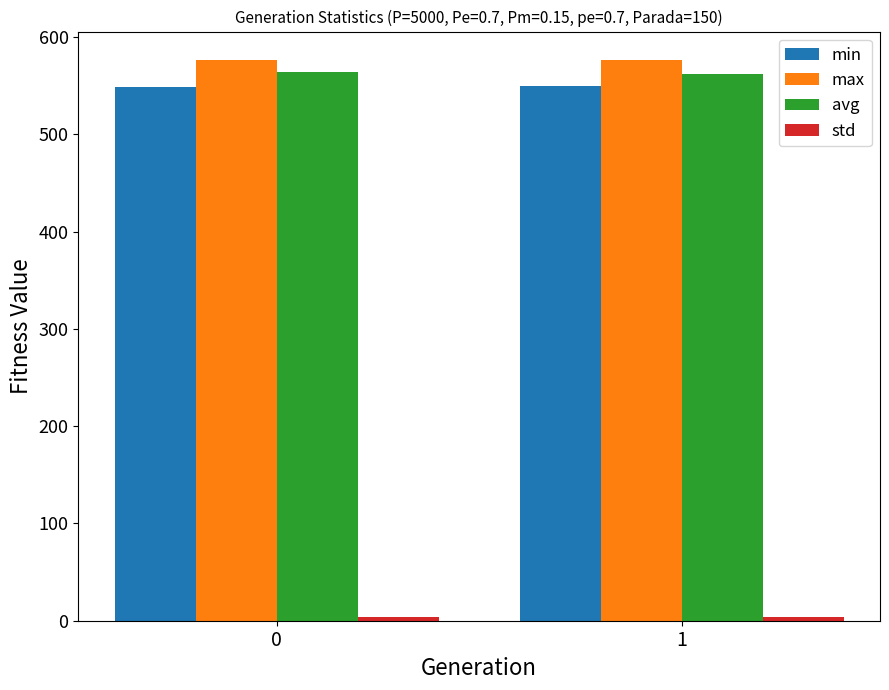

What is the maximum value for min?

550.1